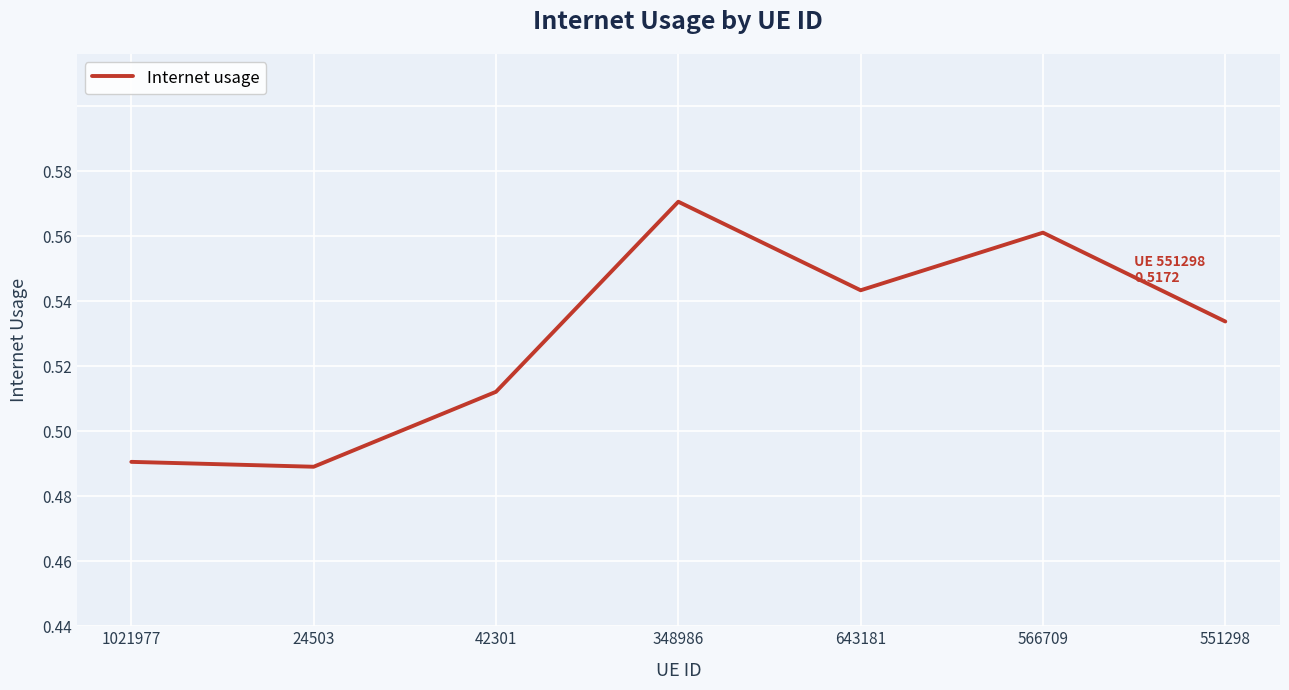

True or false: the data shows 0.5 at 551298.

True